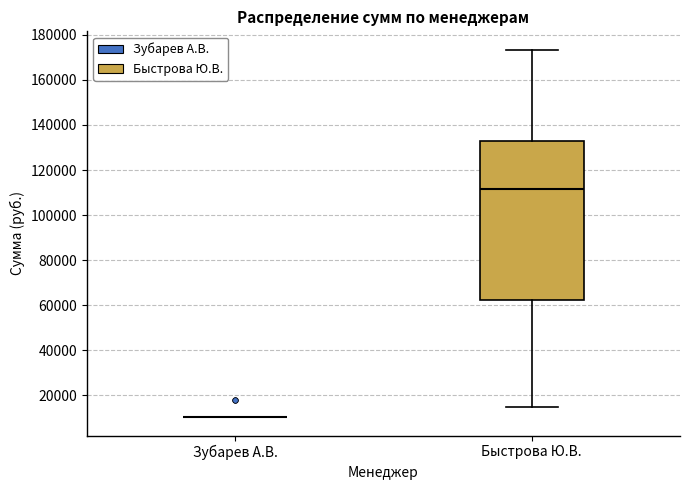

Reading left to right, read every box against the y-axis: the position of its median line, the range the box covers, and the ends of its whiskers. The values are not printed on the chart, so give them approximately, as read against the axis.

Зубарев А.В.: box collapsed to a line at 10000, whiskers 10000 to 10000
Быстрова Ю.В.: median 112000, box 62000 to 132000, whiskers 14000 to 174000